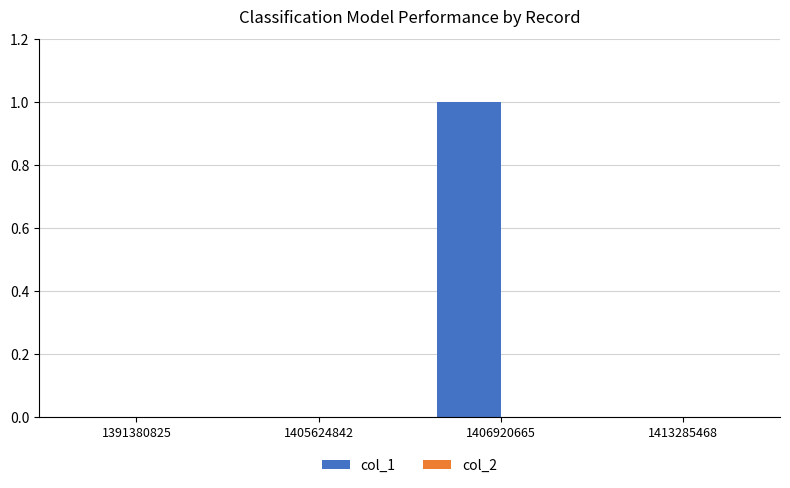

Reading left to right, extract all data points from this chart.

1391380825=0	1405624842=0	1406920665=1	1413285468=0